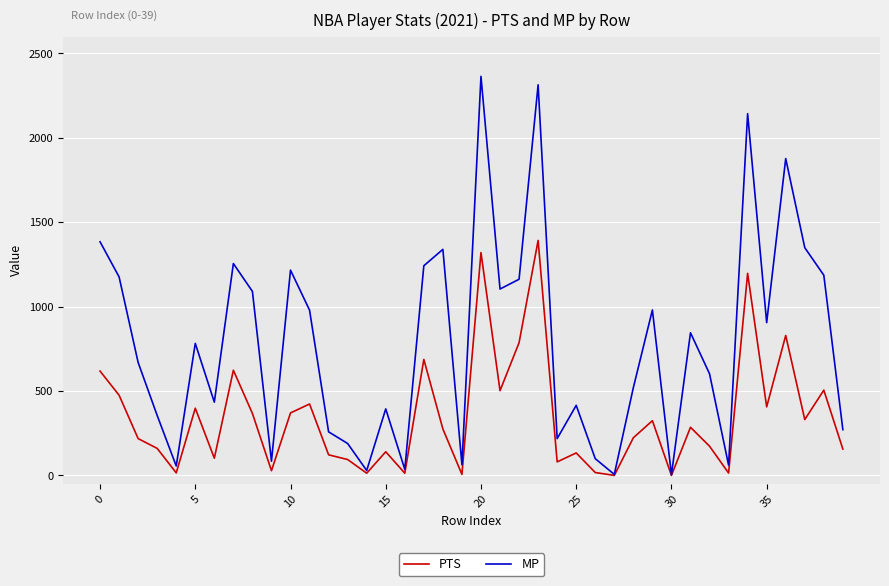

Rank the series by their maximum value, from lowest to highest.

PTS, MP